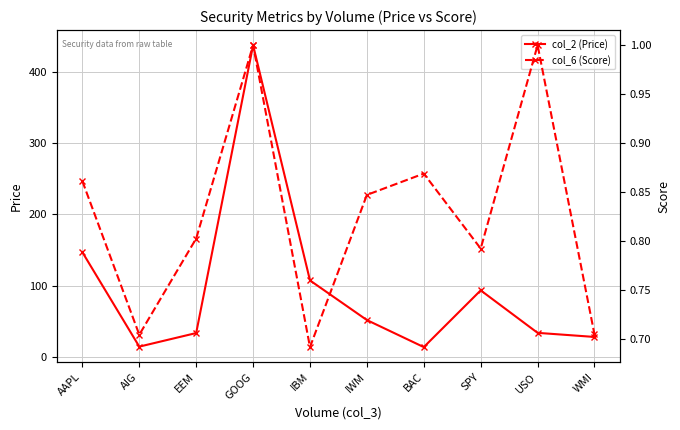

What are all the series names shown in the legend?

col_2 (Price), col_6 (Score)